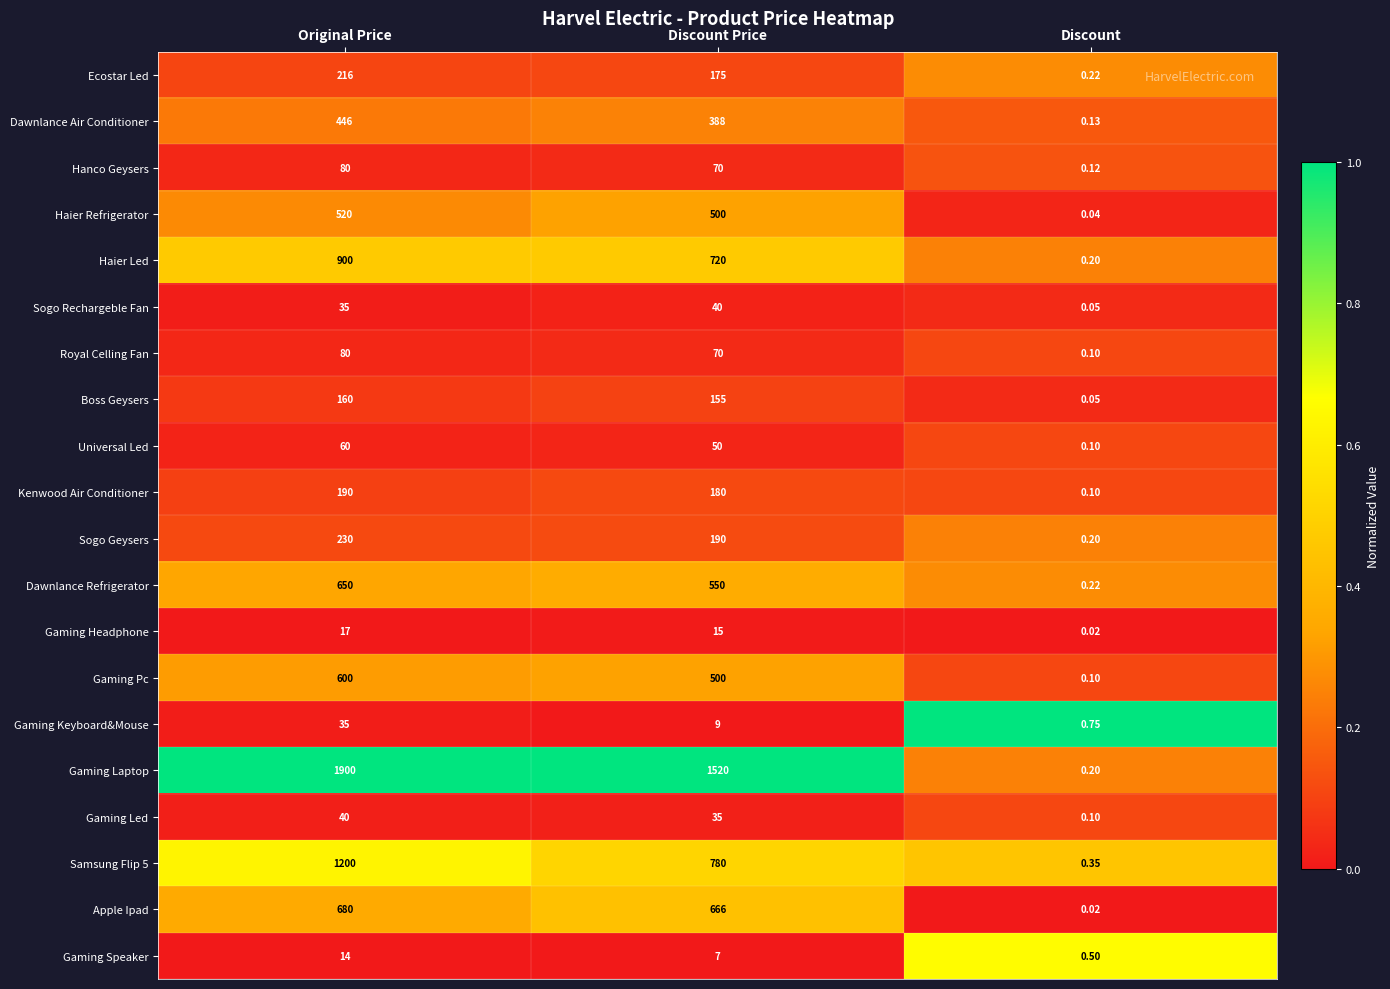

At which category does the chart reach its minimum across all series?

Discount